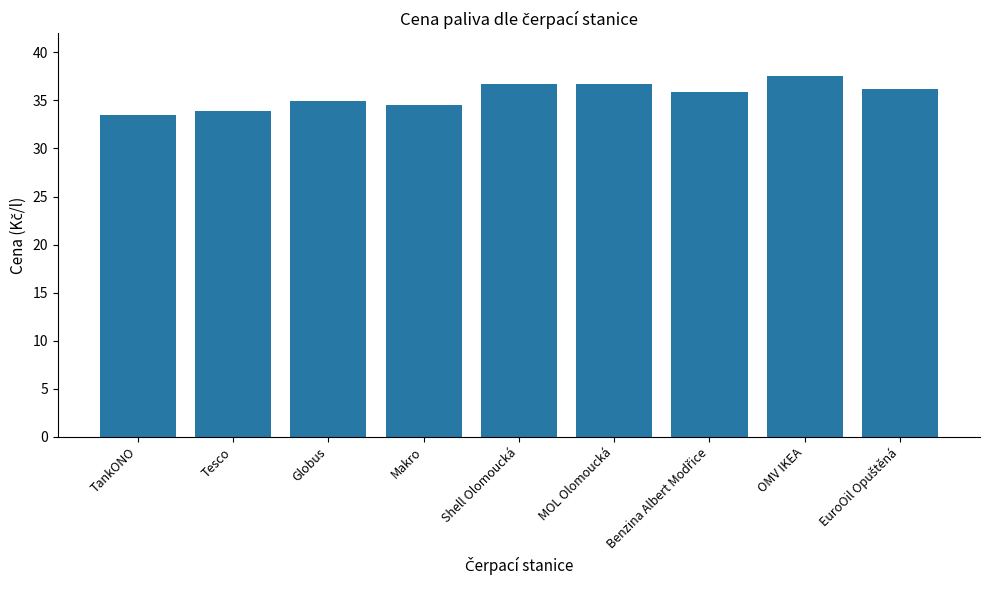

Reading left to right, transcribe all the data shown in this chart.

33.5	33.9	34.9	34.5	36.7	36.7	35.9	37.5	36.2